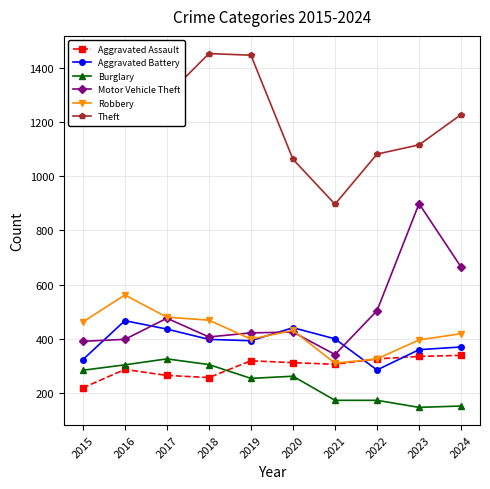

True or false: Aggravated Battery and Theft intersect in this chart.

False